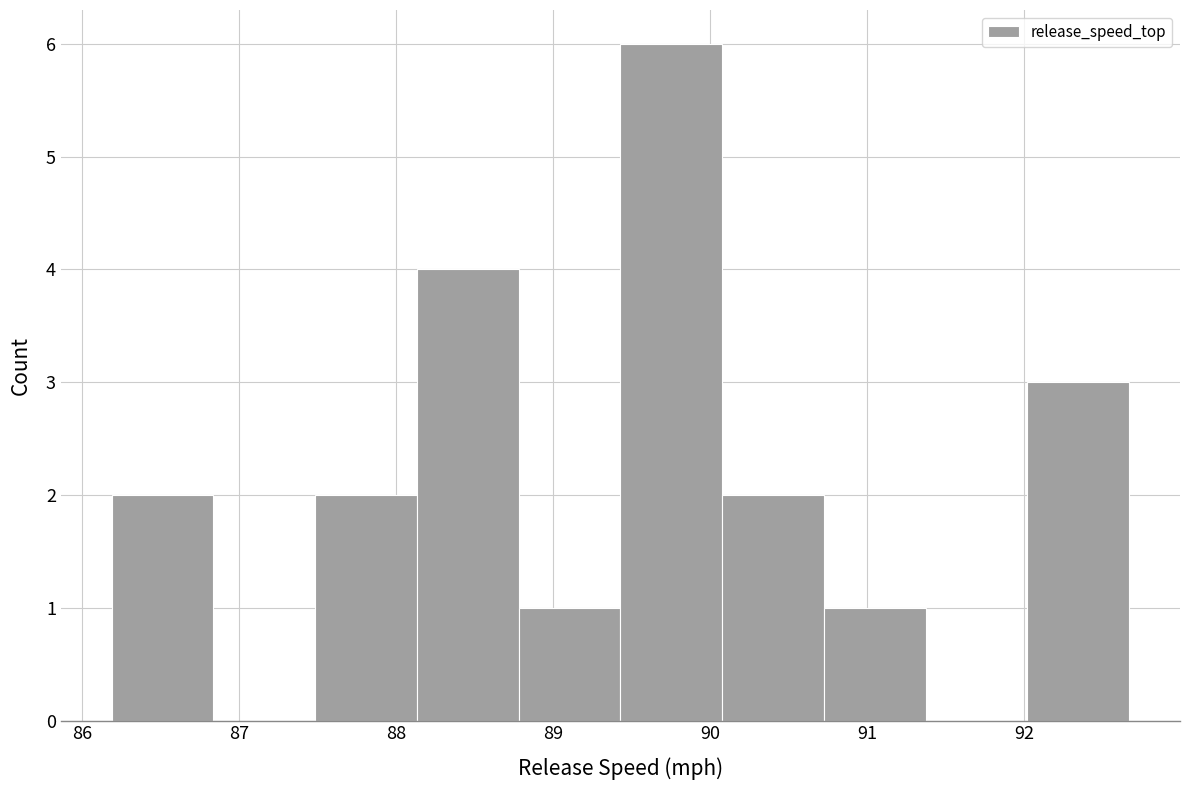

Over which range of the x-axis is the bar tallest?

89.4 to 90.1